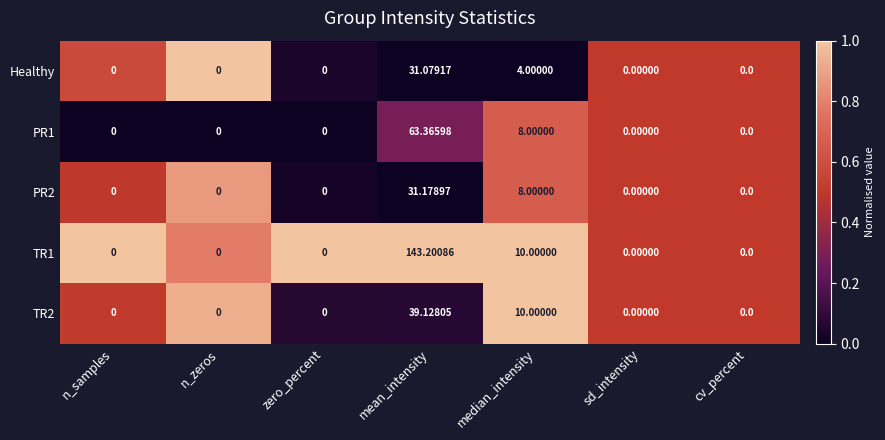

Is the value of TR1 at zero_percent greater than the value of PR2 at median_intensity?

No